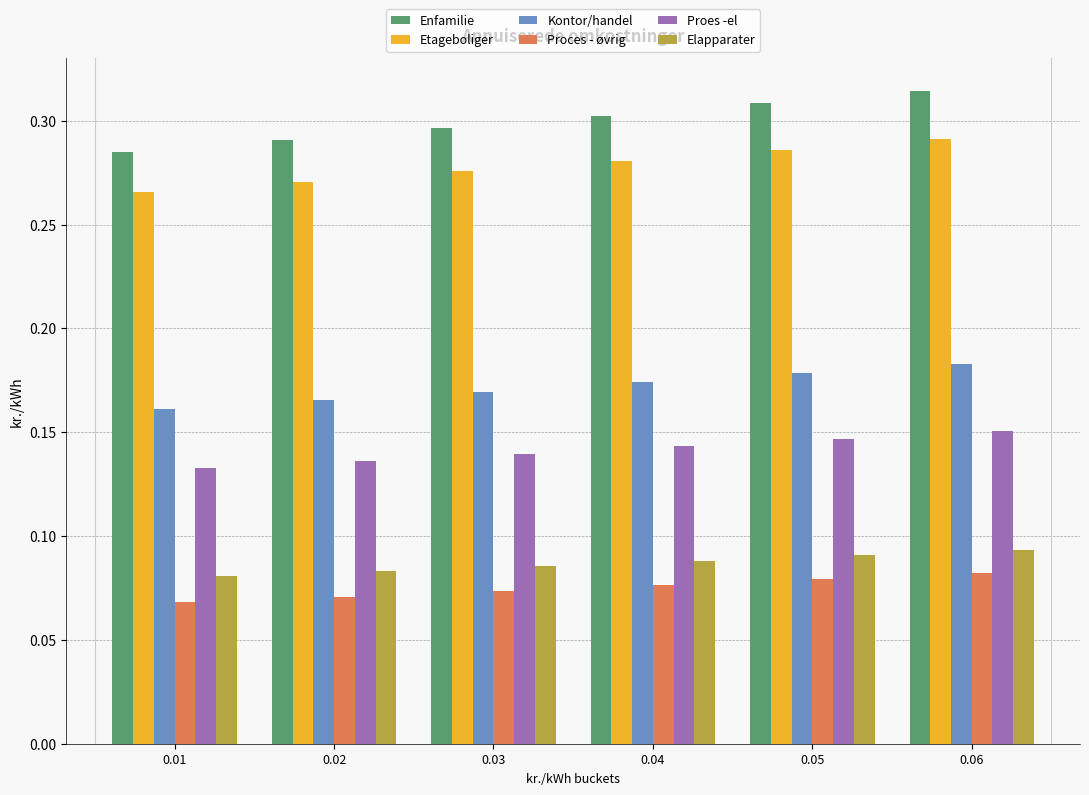

Is the value of Enfamilie at 0.01 greater than the value of Proces - øvrig at 0.03?

Yes